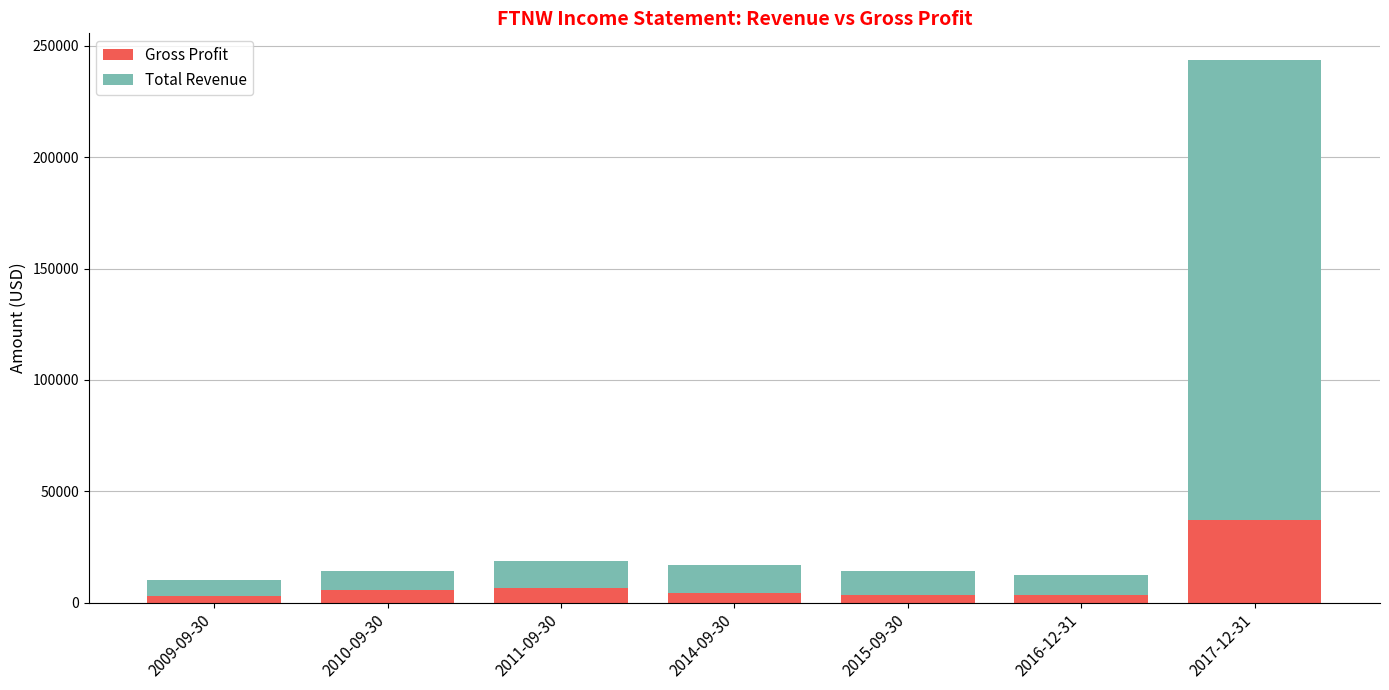

What is the maximum value for Gross Profit?

37000